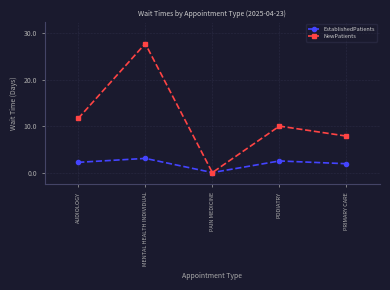

What are all the series names shown in the legend?

EstablishedPatients, NewPatients